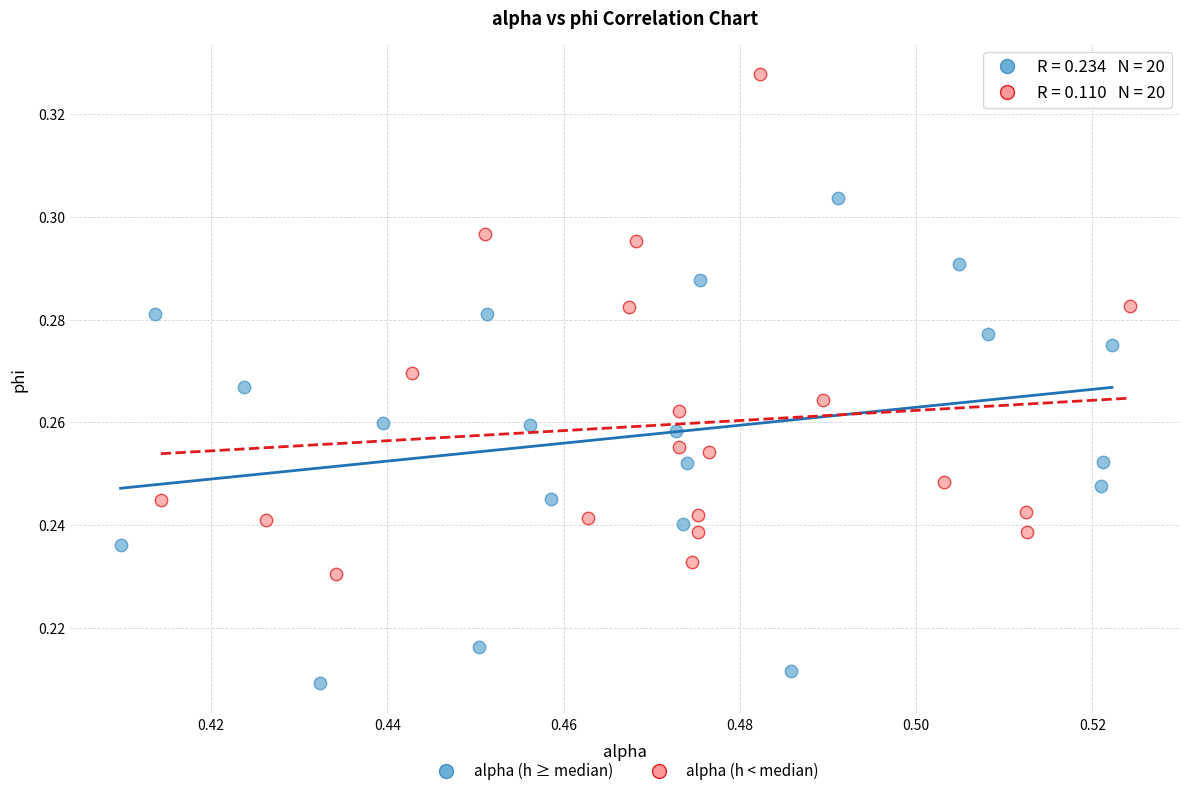

Which series contains the lowest Y value?

alpha (h ≥ median)